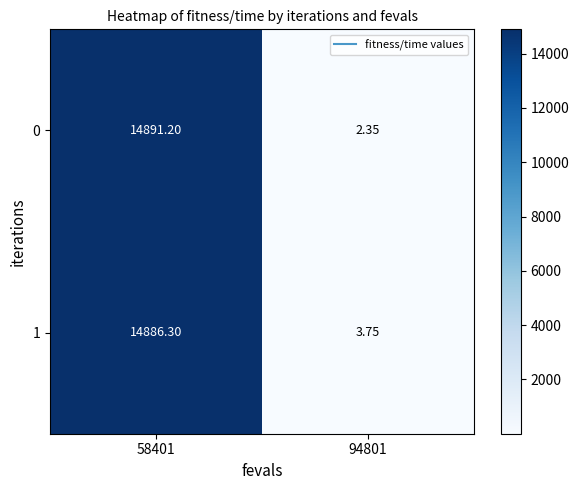

Count the number of categories in the chart.

2